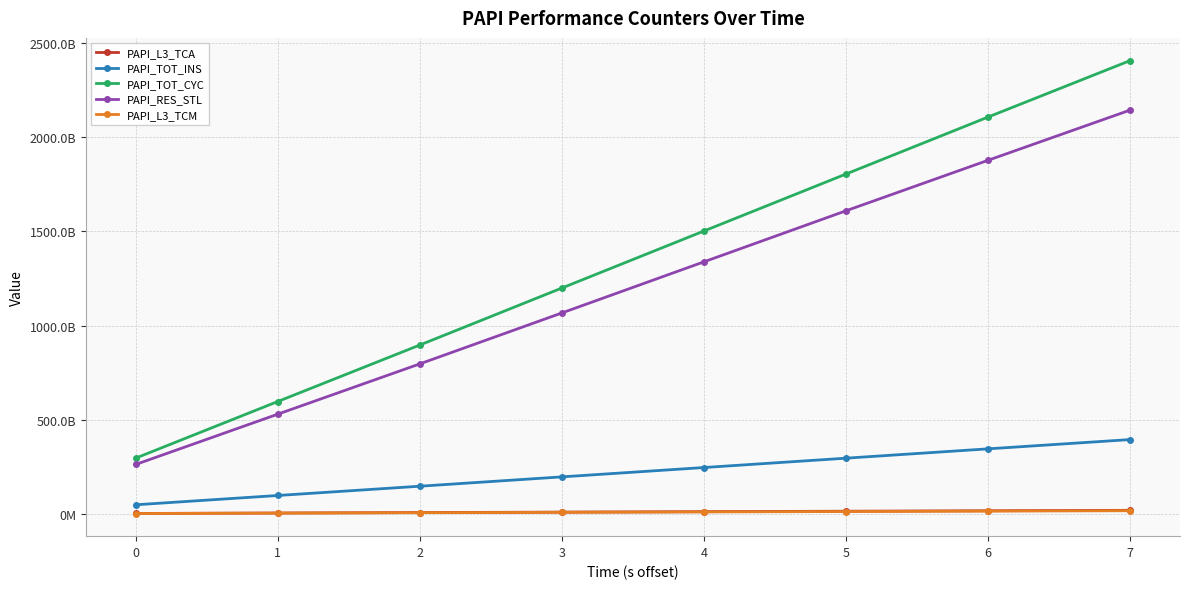

True or false: PAPI_TOT_CYC and PAPI_L3_TCM intersect in this chart.

False